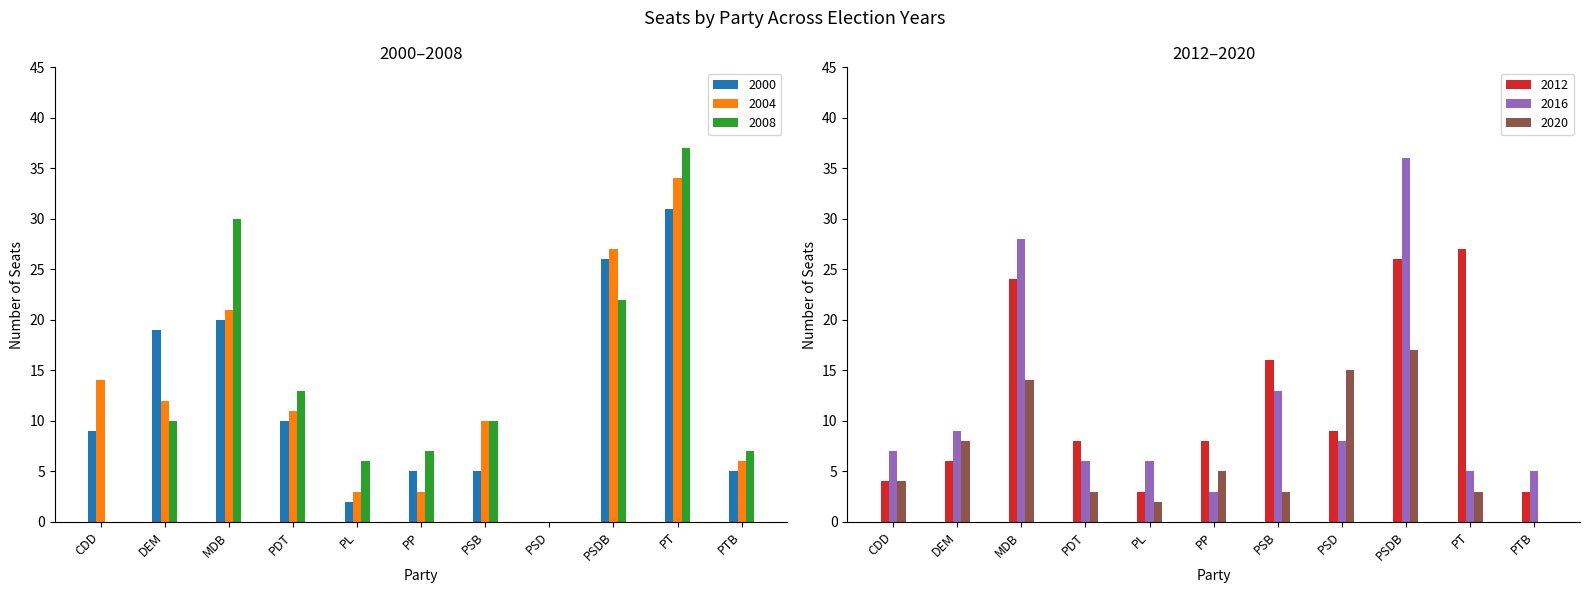

True or false: 2016 has a value of 11 at PSD.

False